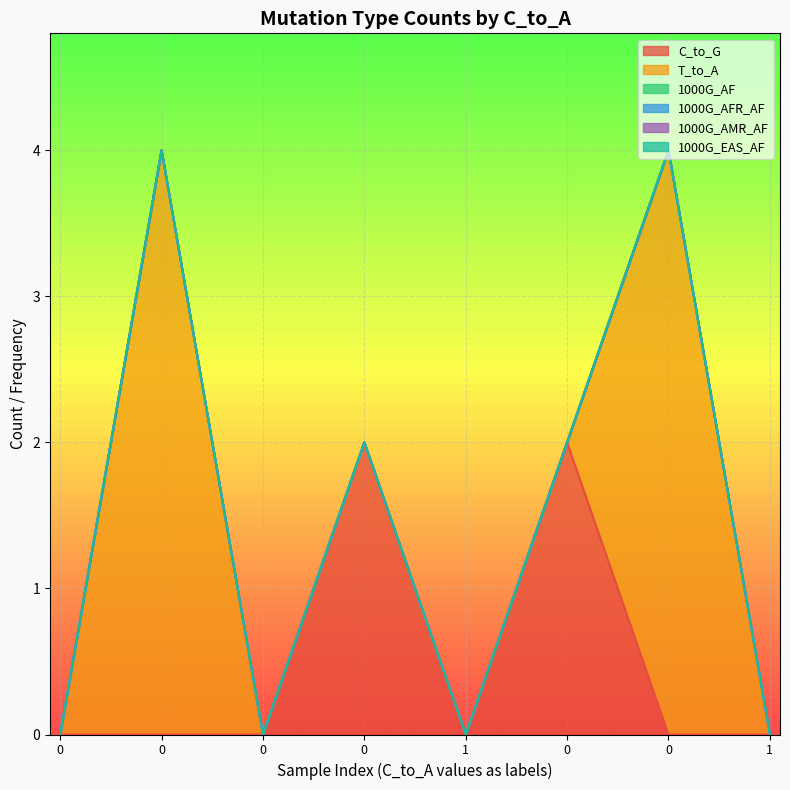

Reading left to right, transcribe all the data shown in this chart.

C_to_G: 0	0	0	2	0	2	0	0
T_to_A: 0	4	0	0	0	0	4	0
1000G_AF: 0	0	0	0	0	0	0	0
1000G_AFR_AF: 0	0	0	0	0	0	0	0
1000G_AMR_AF: 0	0	0	0	0	0	0	0
1000G_EAS_AF: 0	0	0	0	0	0	0	0